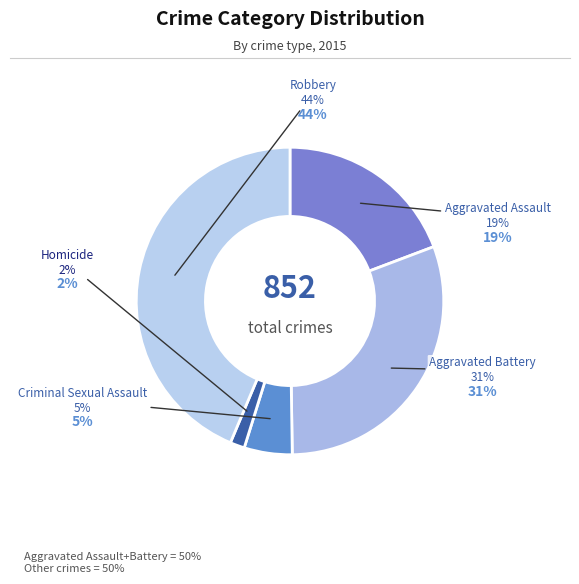

To the nearest percent, what is the difference between the Robbery and Aggravated Battery slice percentages?

13%